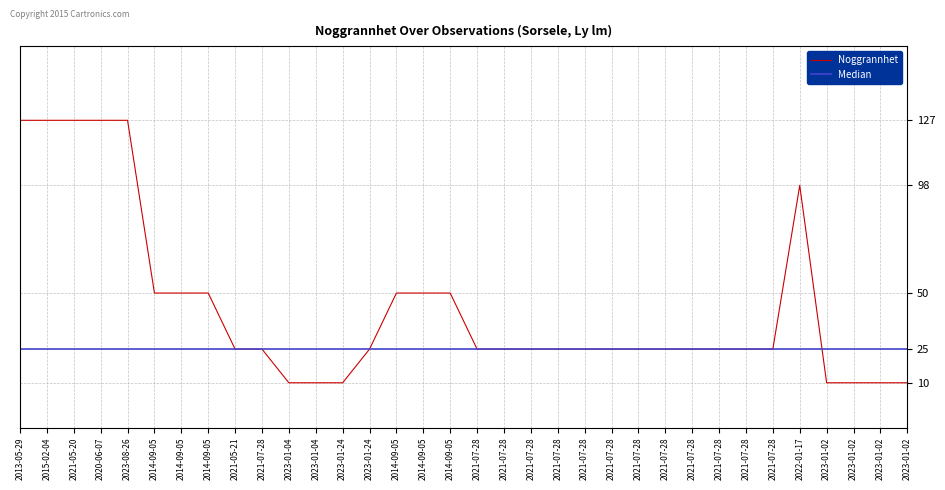

How many times do Median and Noggrannhet cross each other?

1